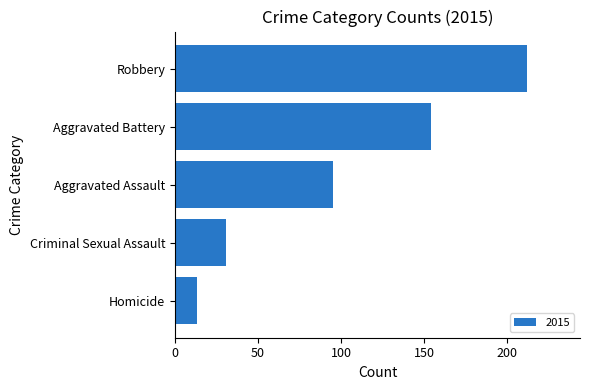

Where is the data nearest to the value 112?

Aggravated Assault